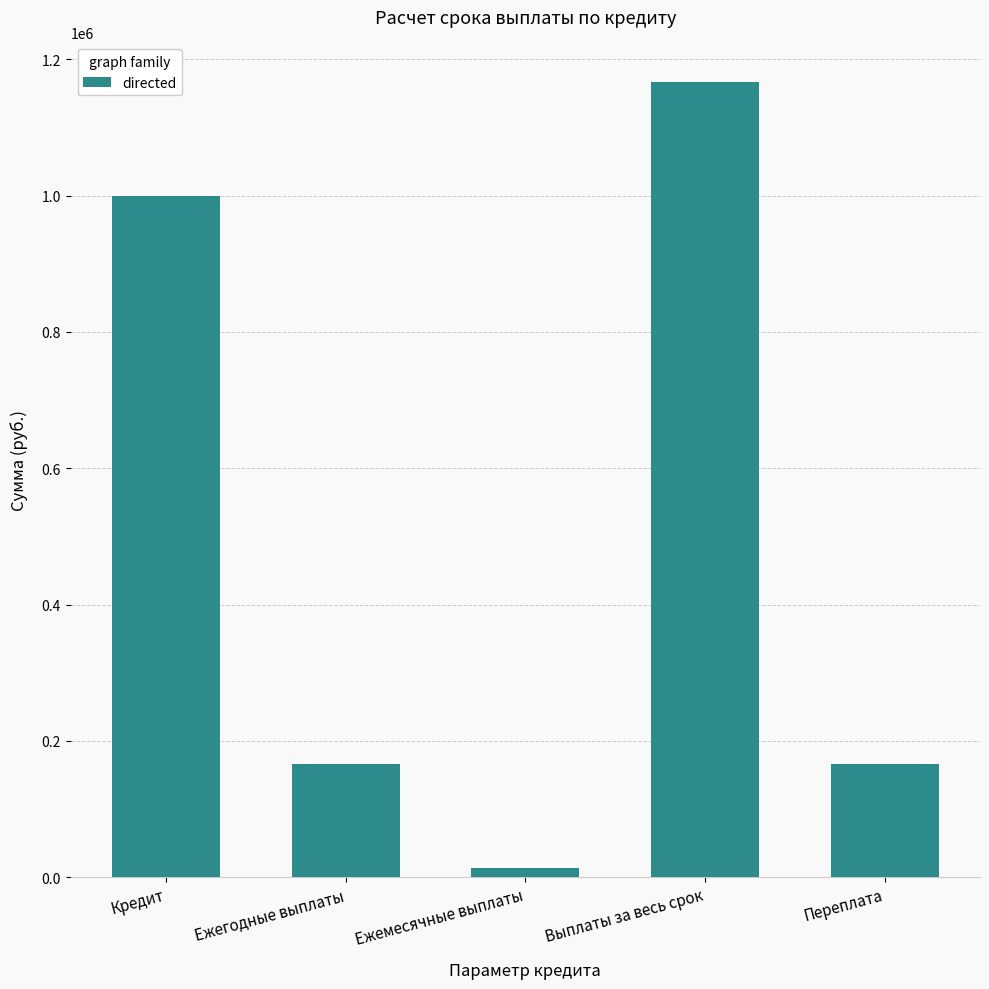

What is the sum of the values at Переплата and Ежегодные выплаты?

332876.9